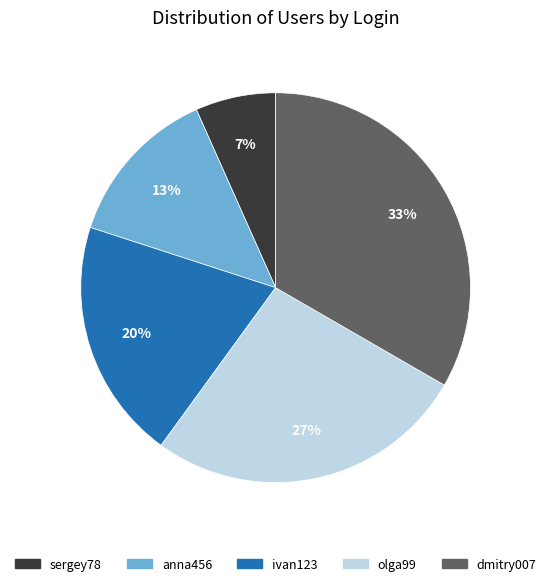

How many segments does this pie chart have?

5